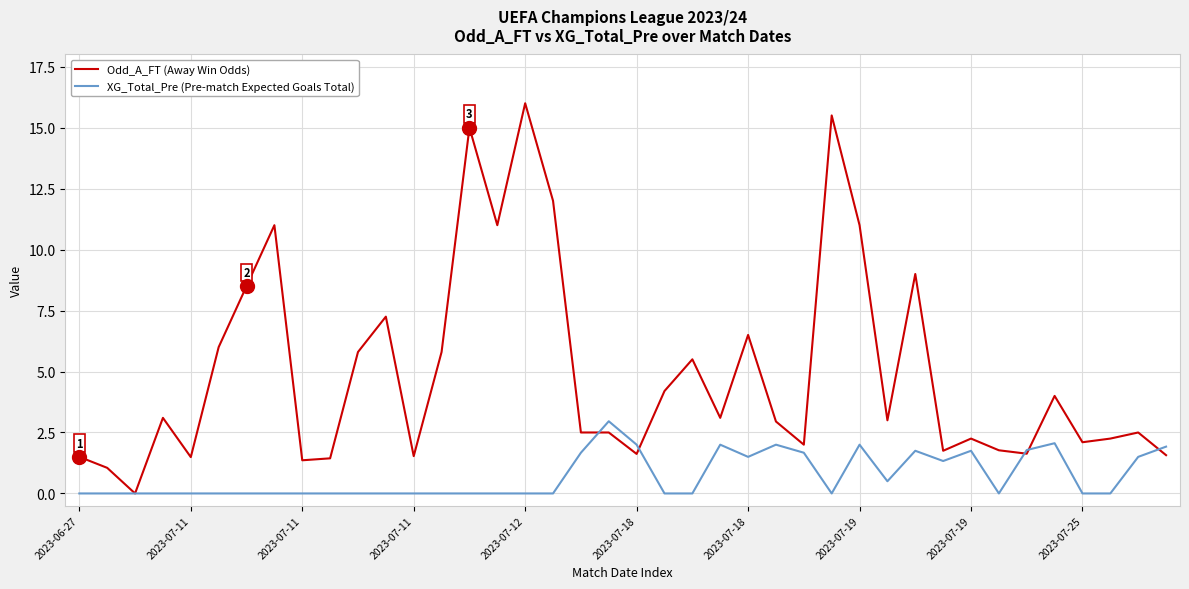

Which series has the largest total across all categories?

Odd_A_FT (Away Win Odds)